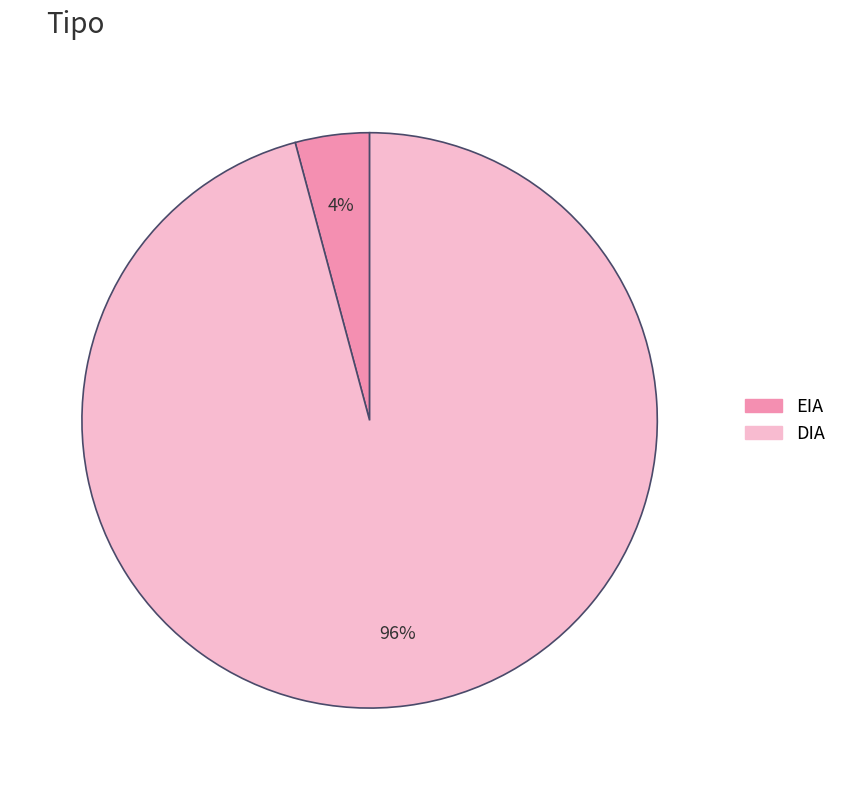

To the nearest percent, what is the average slice percentage?

50%